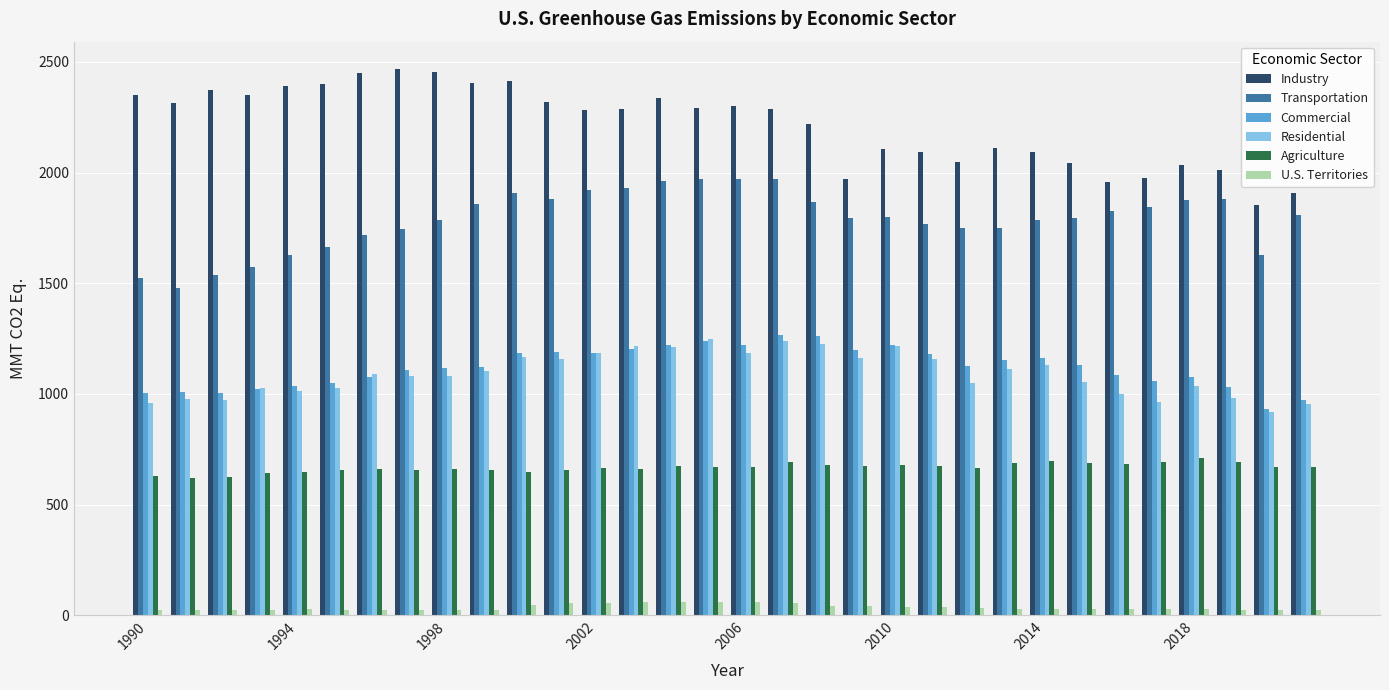

What is the greatest value displayed?

2468.1